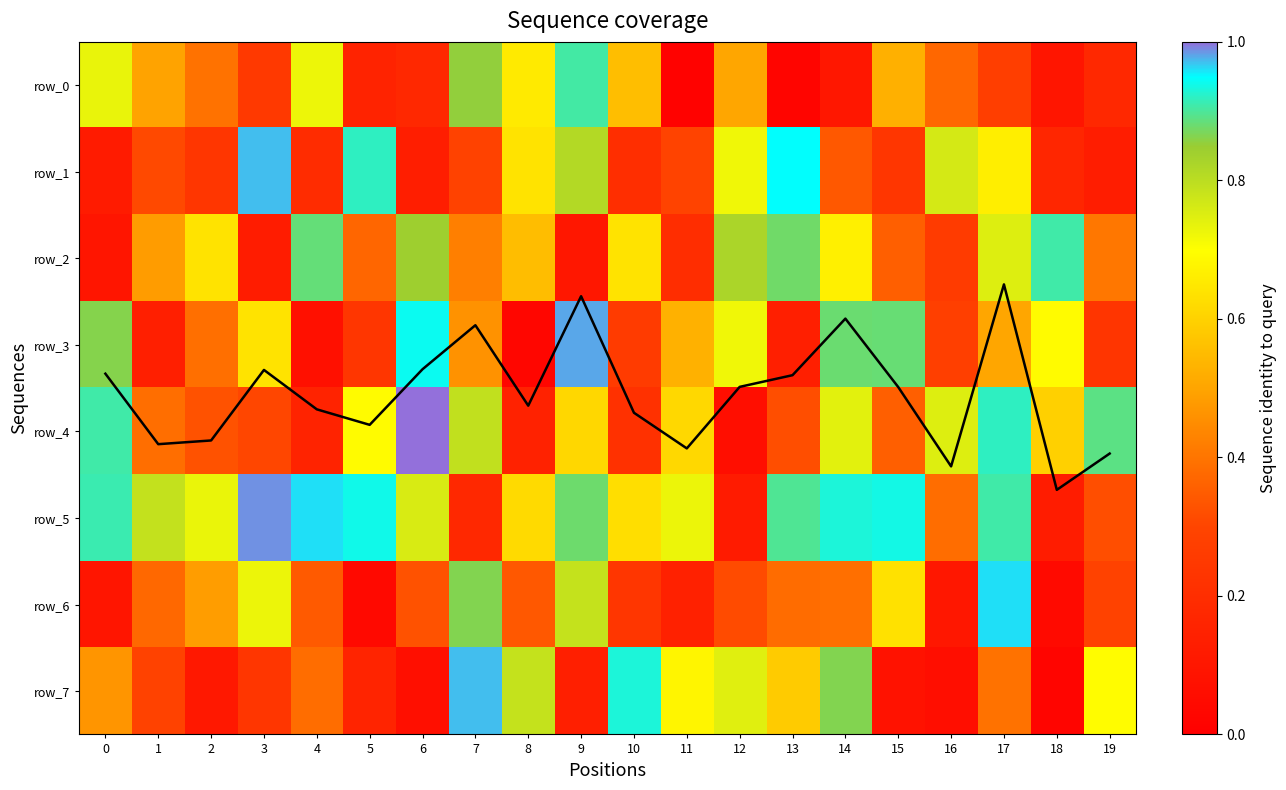

At which label does row_6 reach its minimum?

5